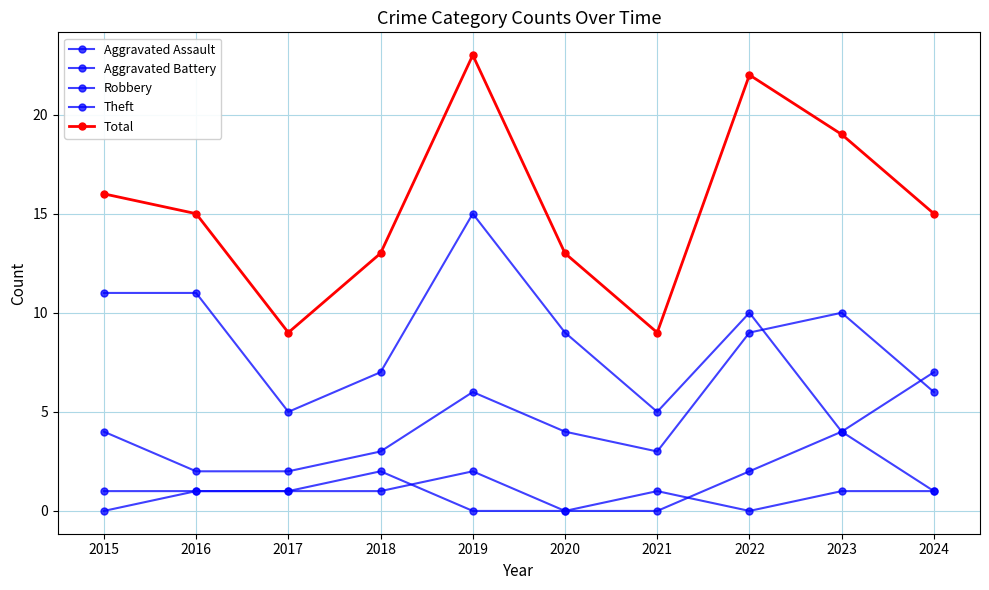

Where does the Aggravated Assault series first go above 1?

2019